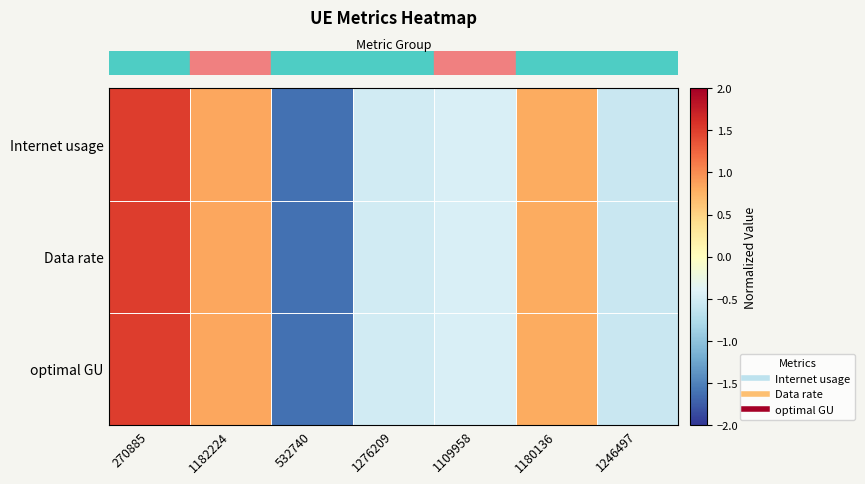

How many categories are shown in the chart?

7